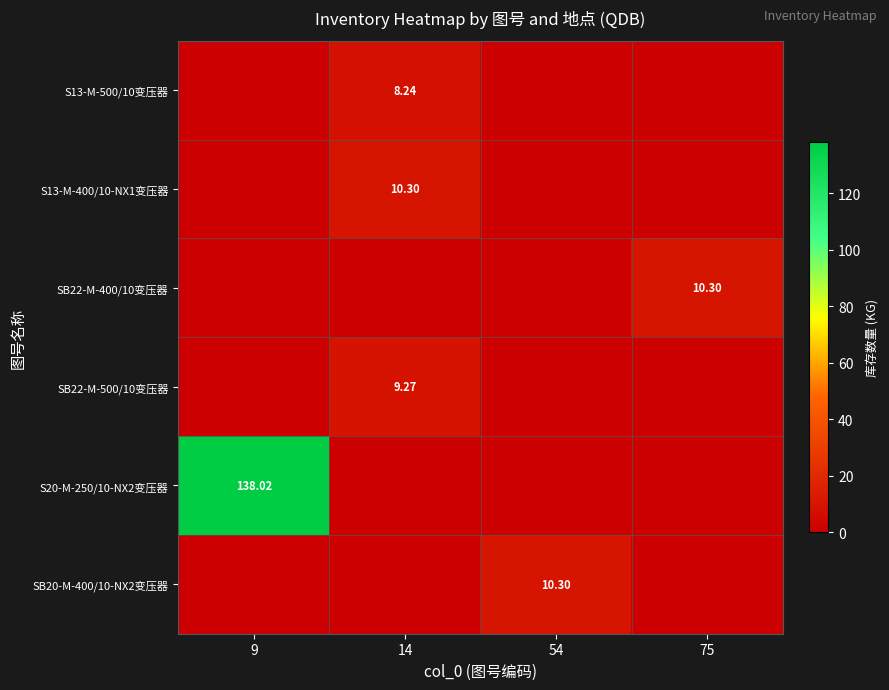

Reading left to right, list all the values displayed in this chart.

row_0: 9=0.0	14=8.2	54=0.0	75=0.0
row_1: 9=0.0	14=10.3	54=0.0	75=0.0
row_2: 9=0.0	14=0.0	54=0.0	75=10.3
row_3: 9=0.0	14=9.3	54=0.0	75=0.0
row_4: 9=138.0	14=0.0	54=0.0	75=0.0
row_5: 9=0.0	14=0.0	54=10.3	75=0.0